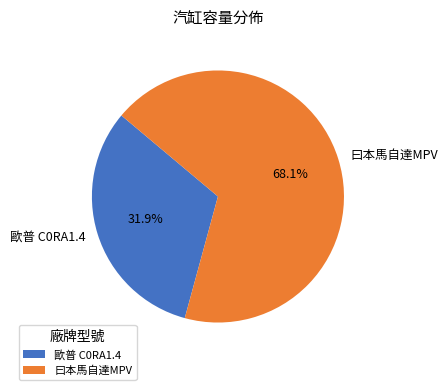

To the nearest percent, what is the difference between the 歐普 C0RA1.4 and 曰本馬自達MPV slice percentages?

36%